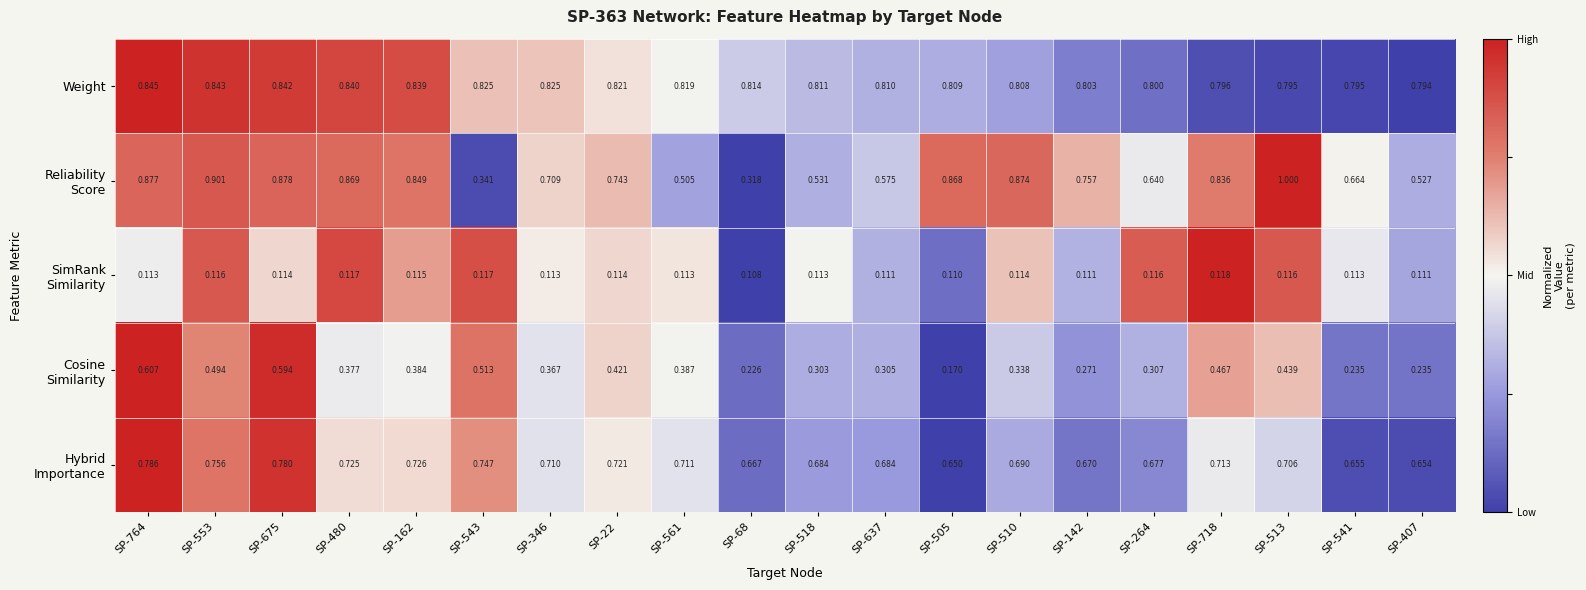

How many data points does each series have?

20